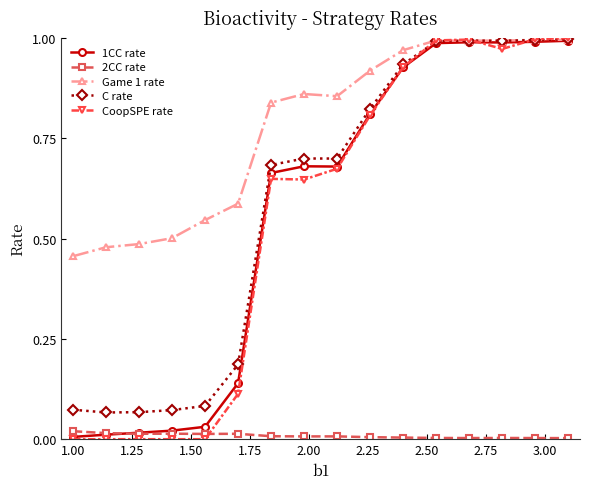

Does the chart display data point markers on the line(s)?

Yes